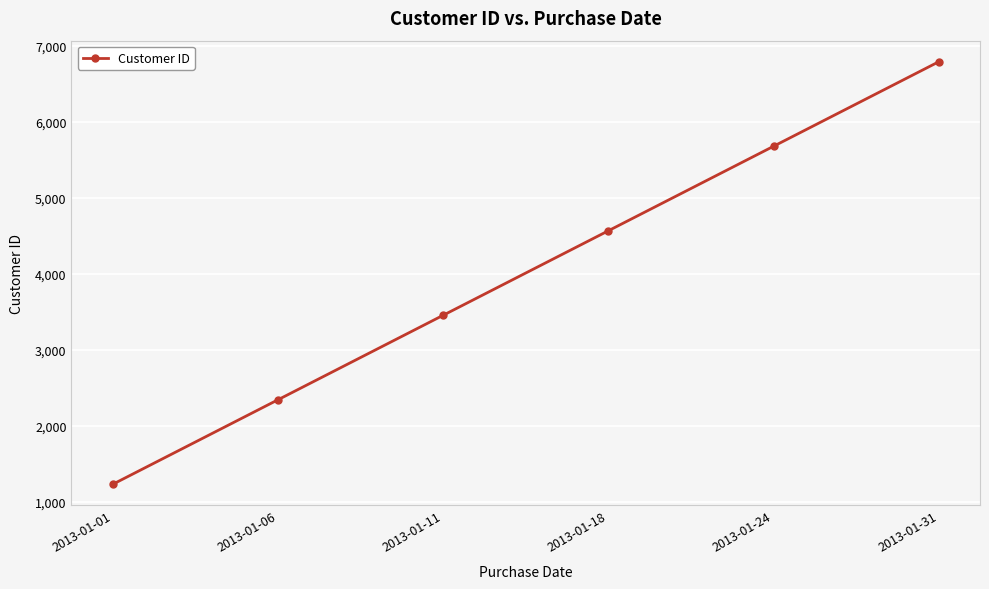

Is it true that the value at 2013-01-01 is 2107?

False